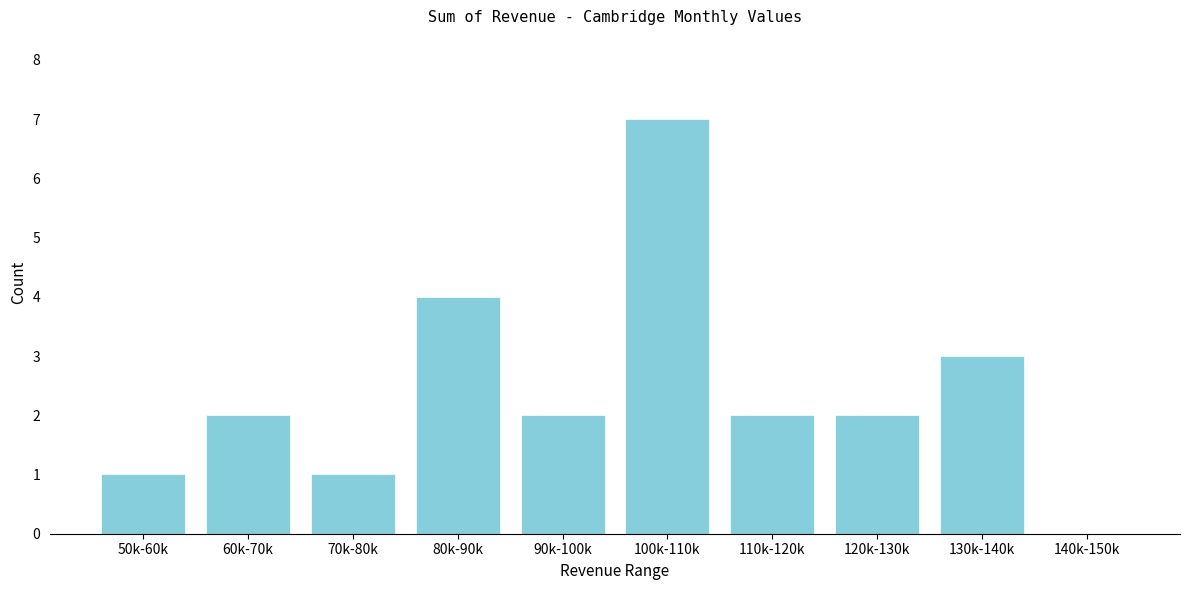

Reading left to right, transcribe all the data shown in this chart.

50k-60k=1	60k-70k=2	70k-80k=1	80k-90k=4	90k-100k=2	100k-110k=7	110k-120k=2	120k-130k=2	130k-140k=3	140k-150k=0